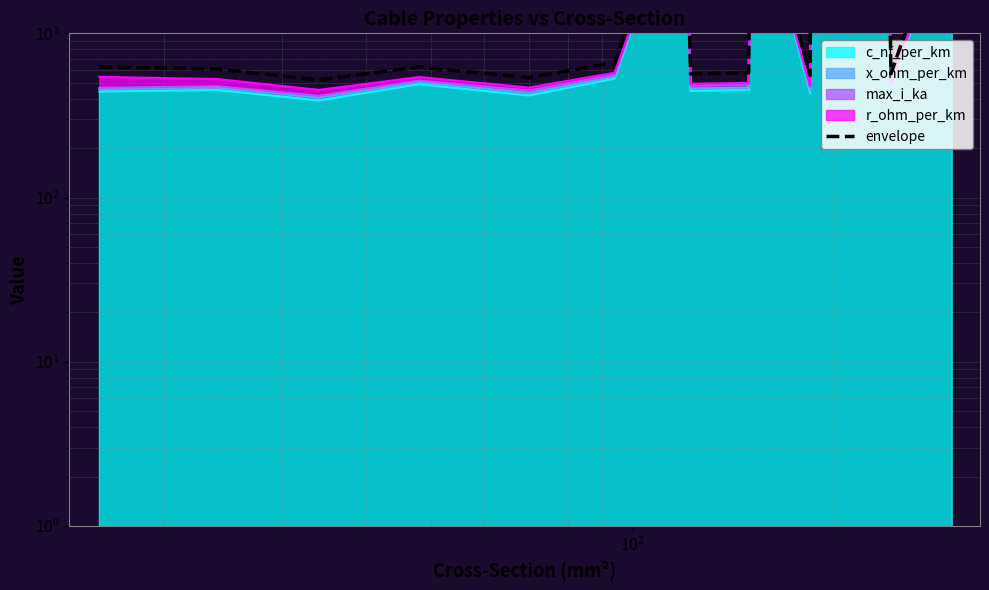

What is the smallest value displayed?

520.5